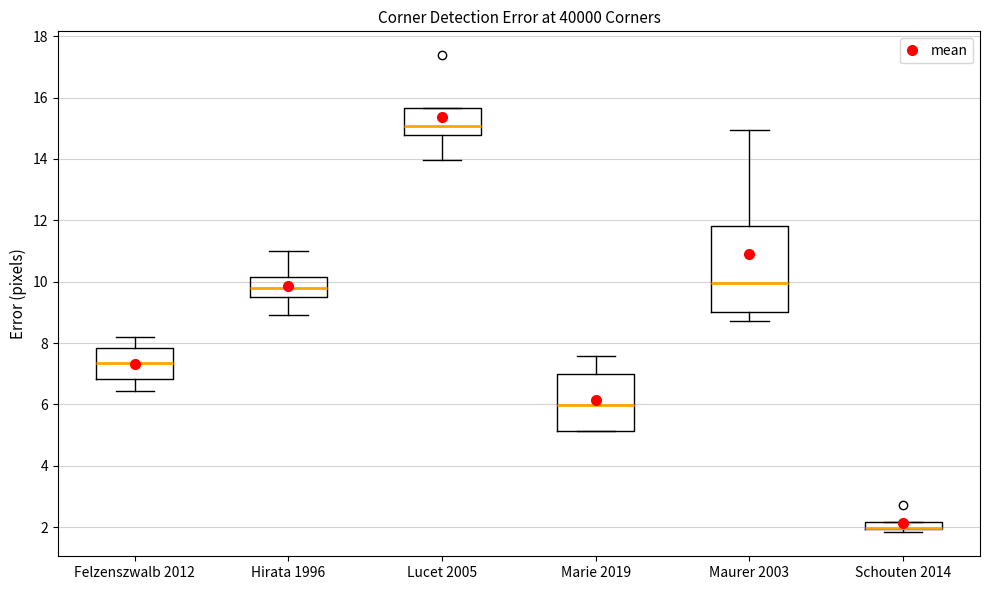

Where does the median line of the box for Felzenszwalb 2012 sit on the y-axis? The values are not printed on the chart, so give them approximately, as read against the axis.

7.4